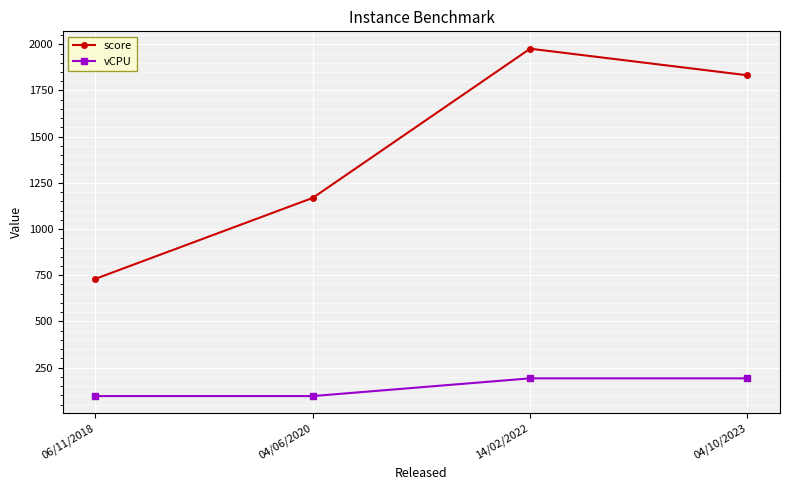

True or false: vCPU has more than 2 interior local peaks.

False